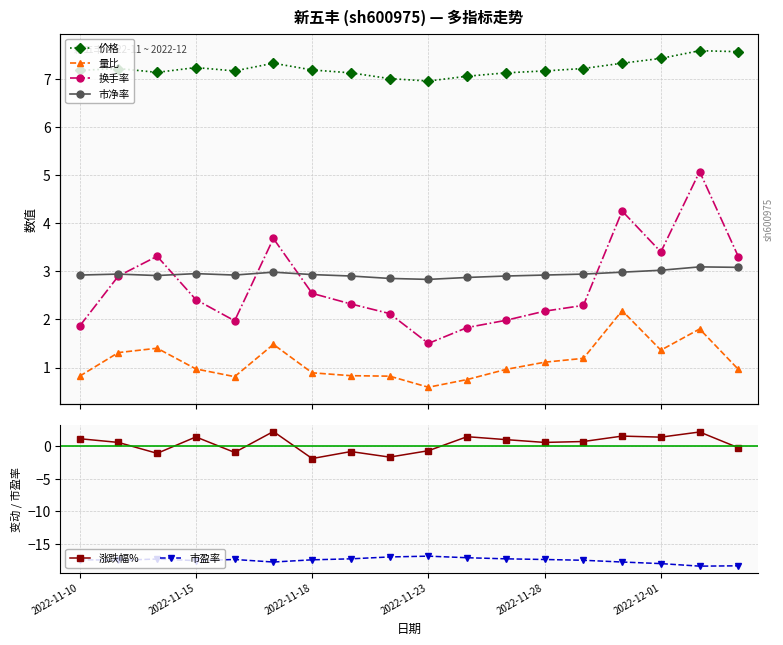

At which category does the chart reach its minimum across all series?

16